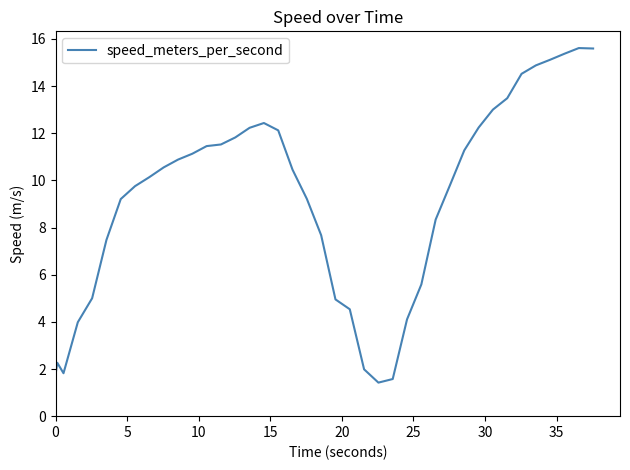

What is the difference between the maximum and minimum values?

14.2